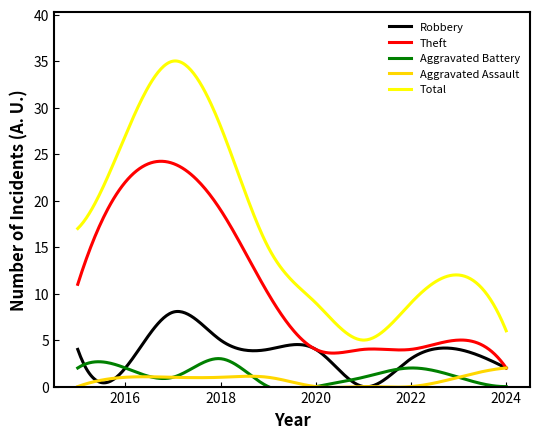

At 2022, list the series in order from smallest to largest.

Aggravated Assault, Aggravated Battery, Robbery, Theft, Total